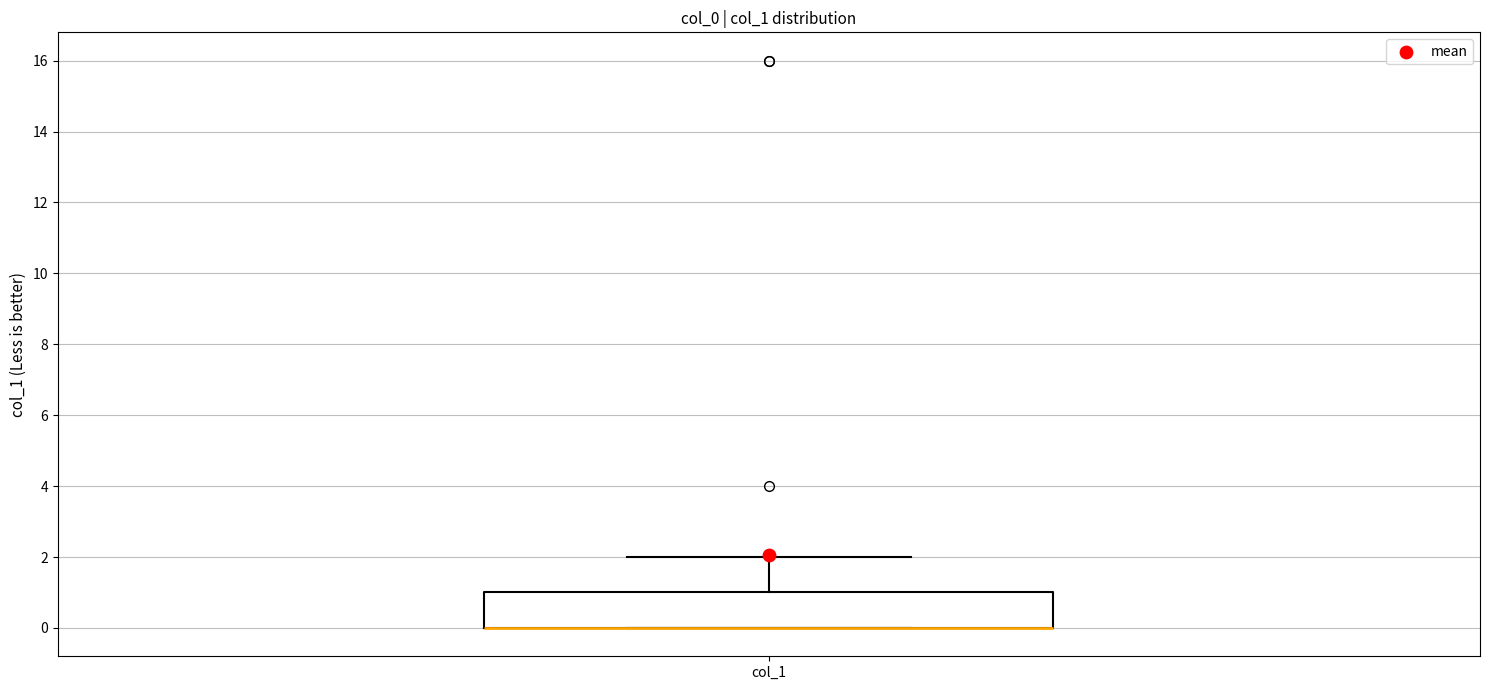

Transcribe this box plot: give where the median line is, the range the box spans, and where the two whiskers end, as read against the y-axis. The values are not printed on the chart, so give them approximately, as read against the axis.

median 0 (drawn on the box's lower edge), box 0 to 1, whiskers 0 to 2